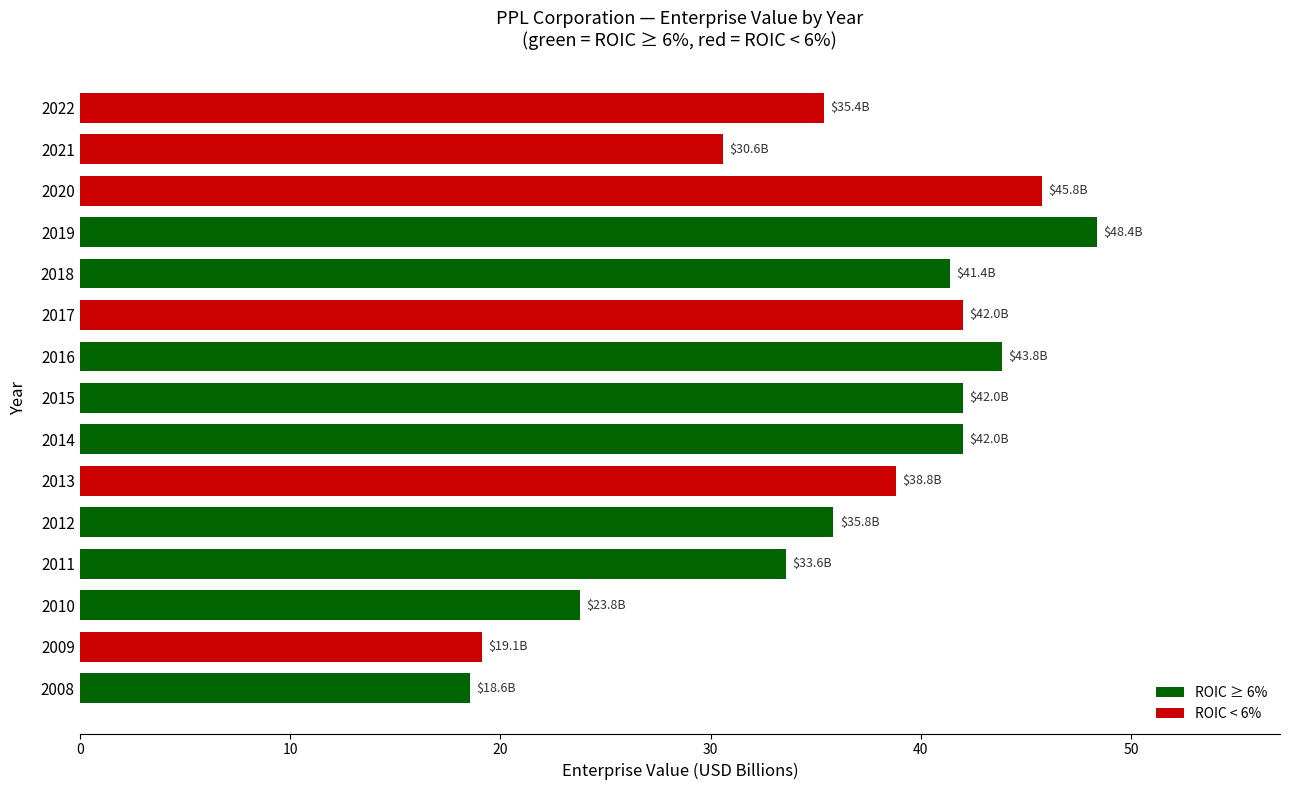

Which label corresponds to the largest value in the chart?

2019